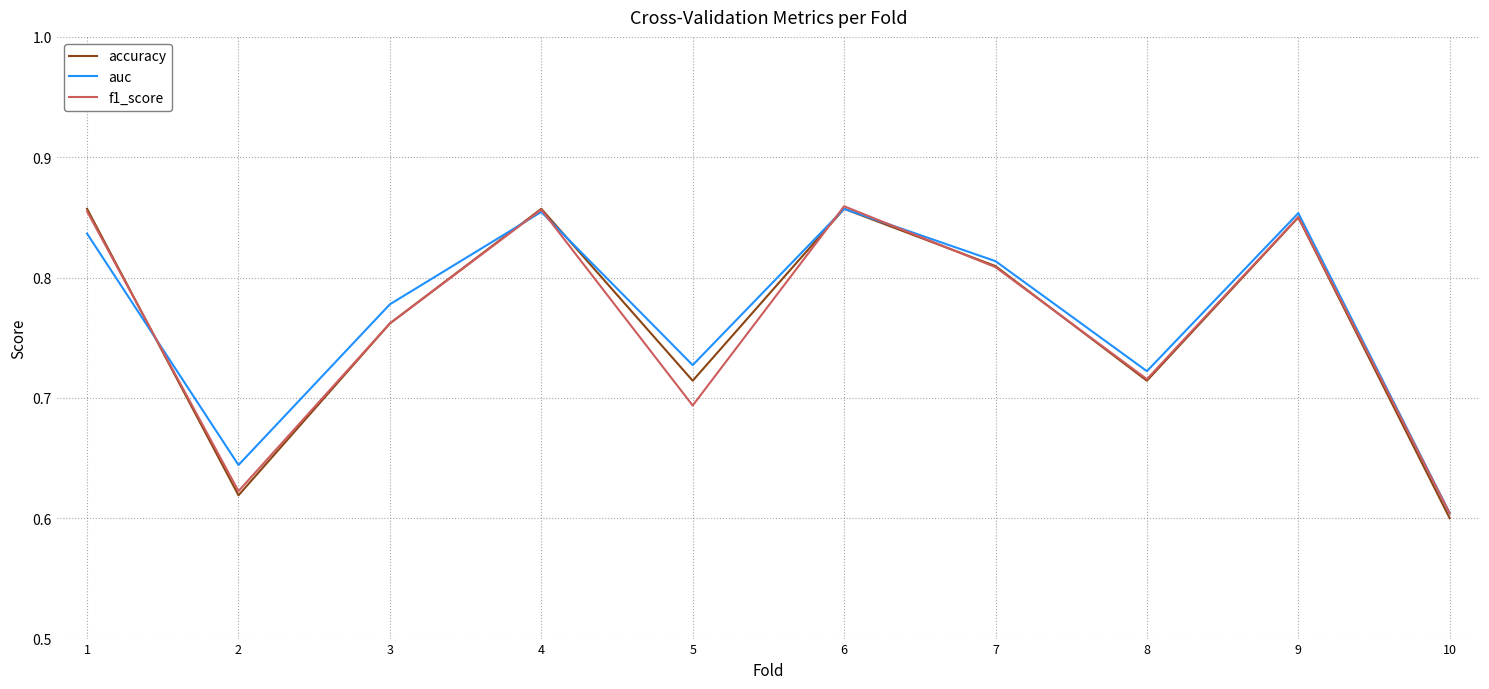

The auc series shows 1.0 at 2. True or false?

False